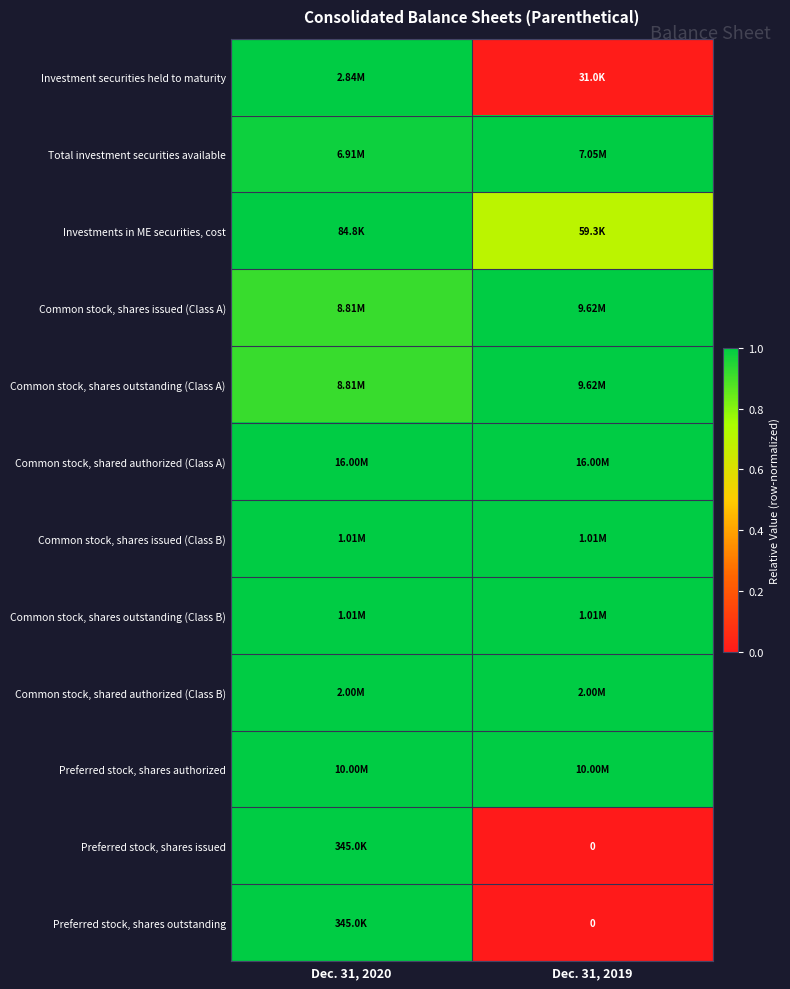

The value of Common stock, shared authorized (Class A) at Dec. 31, 2020 is 1.0. True or false?

True